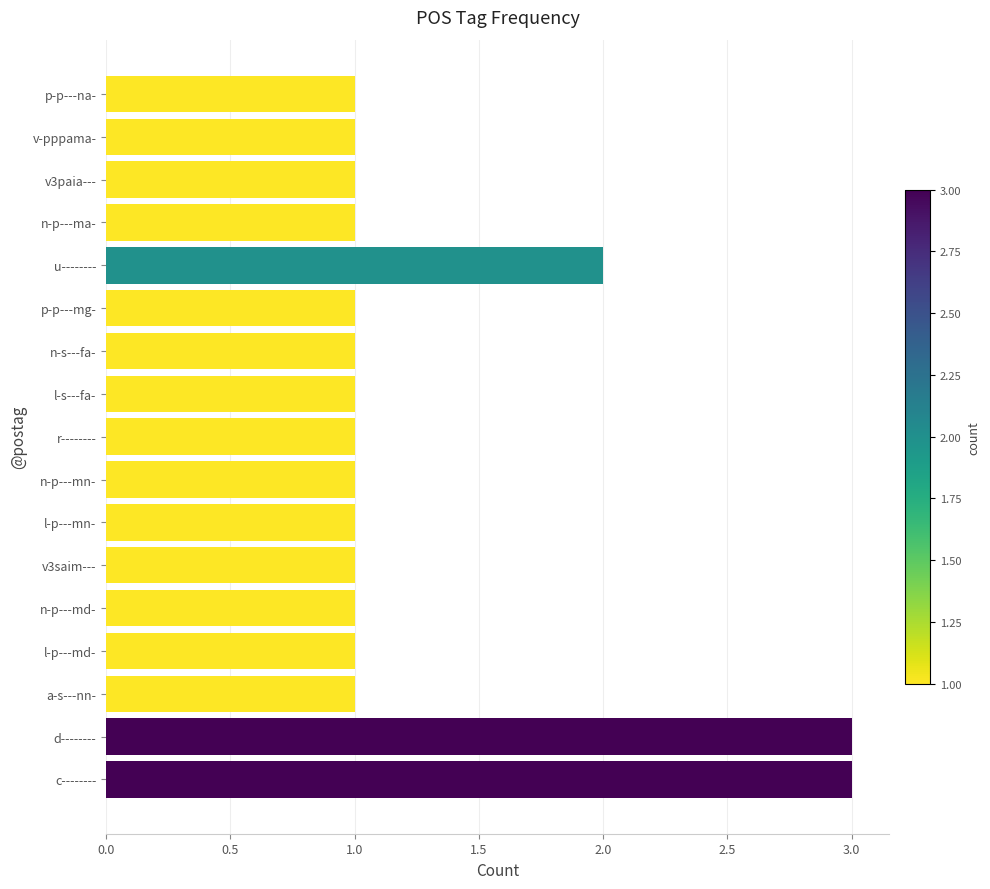

What position from the left is v-pppama-?

16